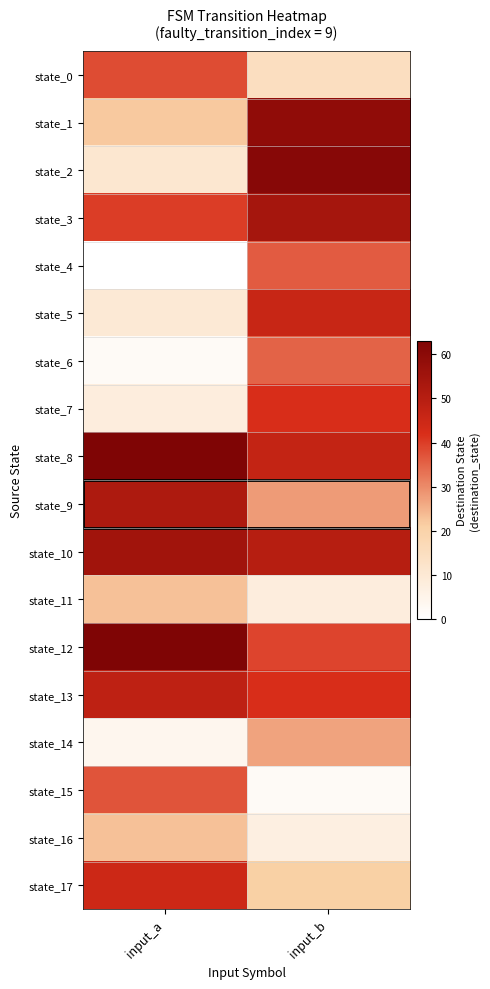

What is the difference between the highest and lowest values at input_b?

59